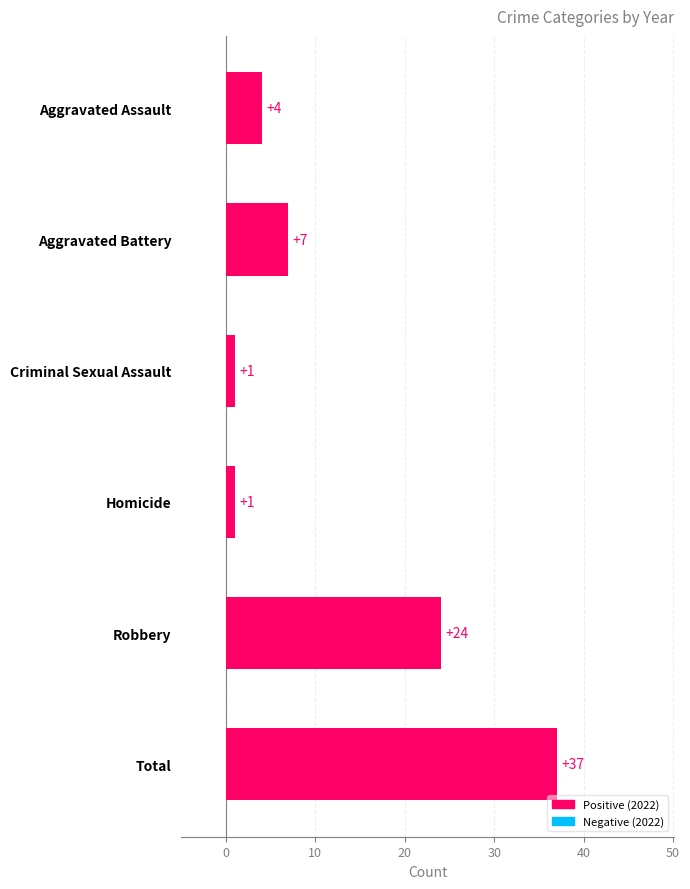

What is the average value?

12